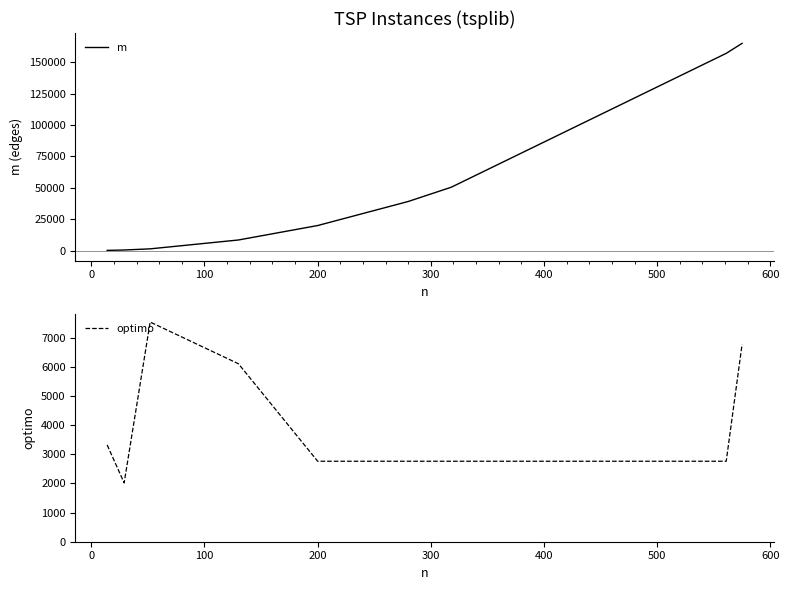

Which has a higher value, 200 or 300?

300